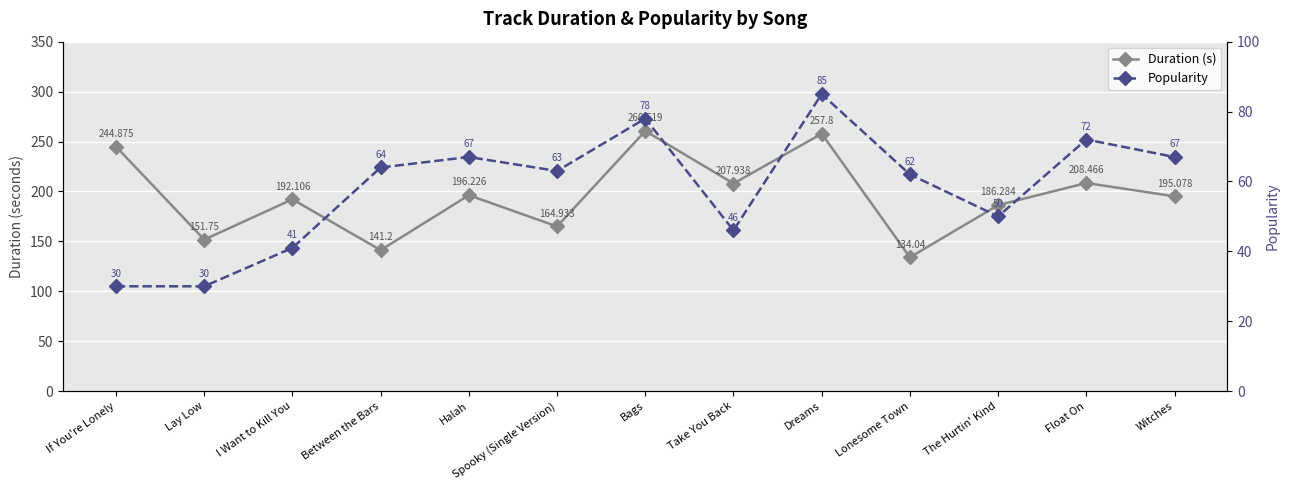

What is the difference between the Popularity values at Spooky (Single Version) and Between the Bars?

1.0